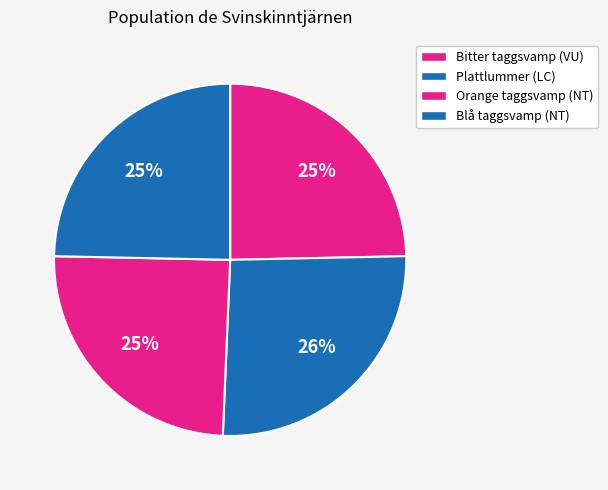

Combined, what portion of the pie is Blå taggsvamp and Plattlummer?

50.7%